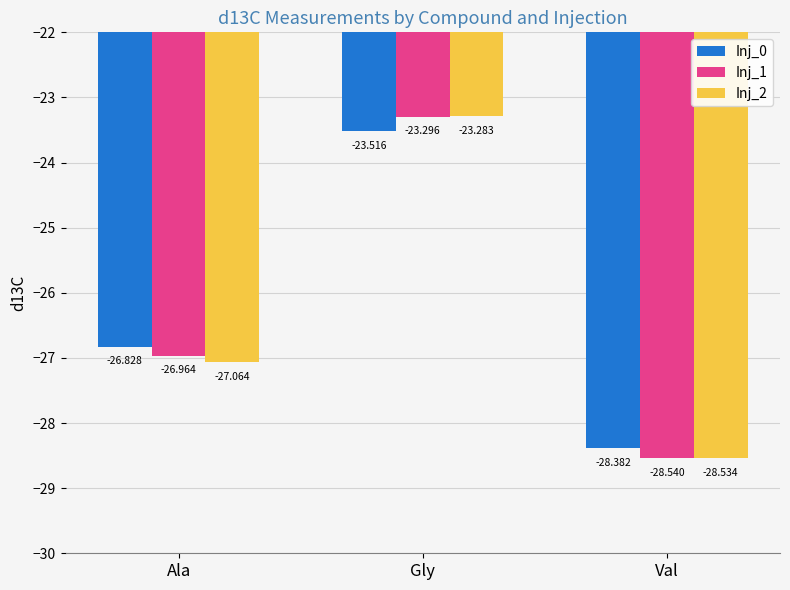

Are the bars horizontal?

No